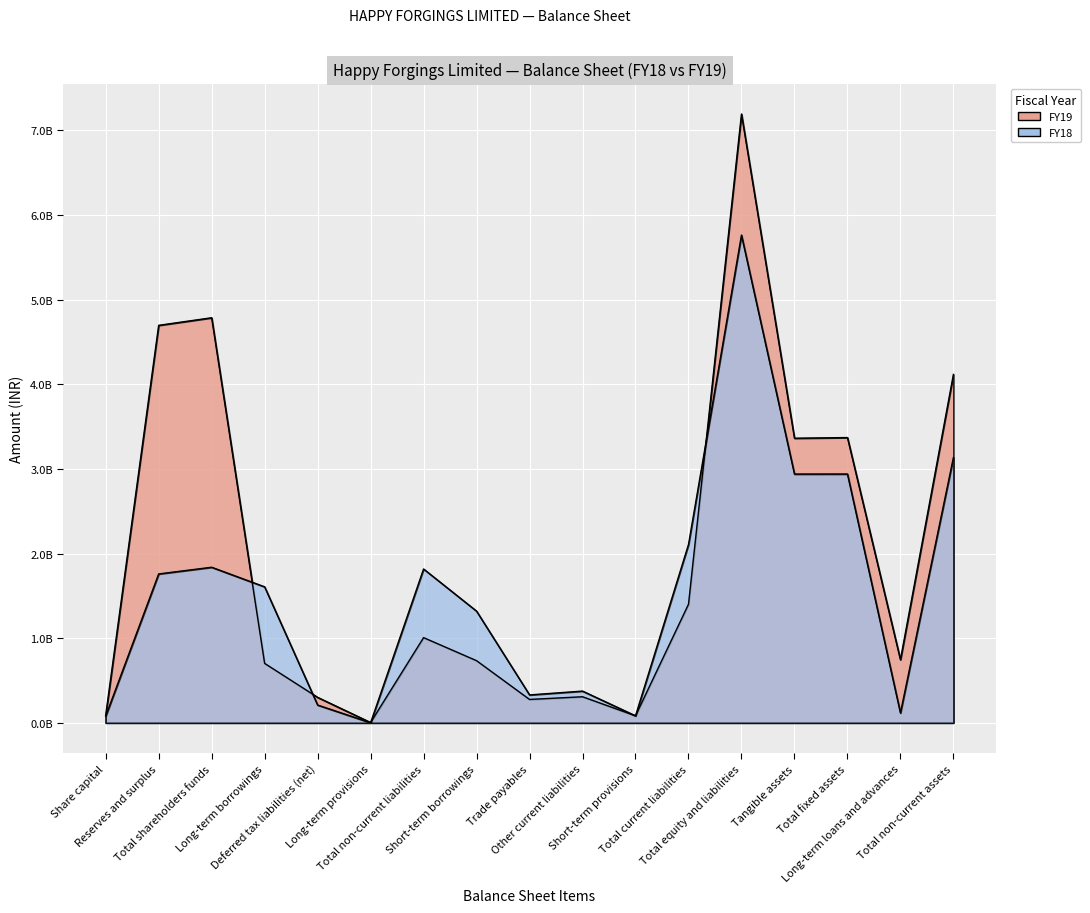

Is the value of FY18 at Long-term borrowings greater than the value of FY19 at Other current liabilities?

Yes